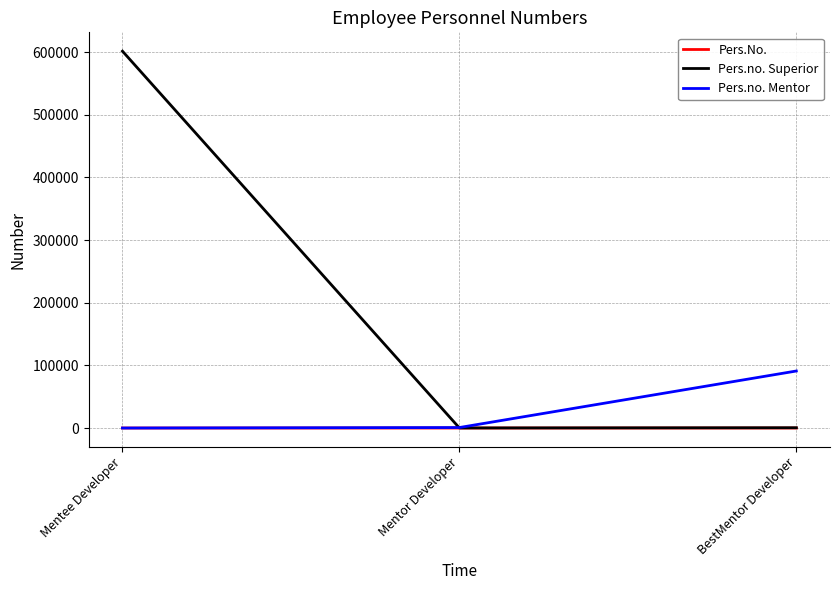

Which series changed the most between Mentee Developer and BestMentor Developer?

Pers.no. Superior